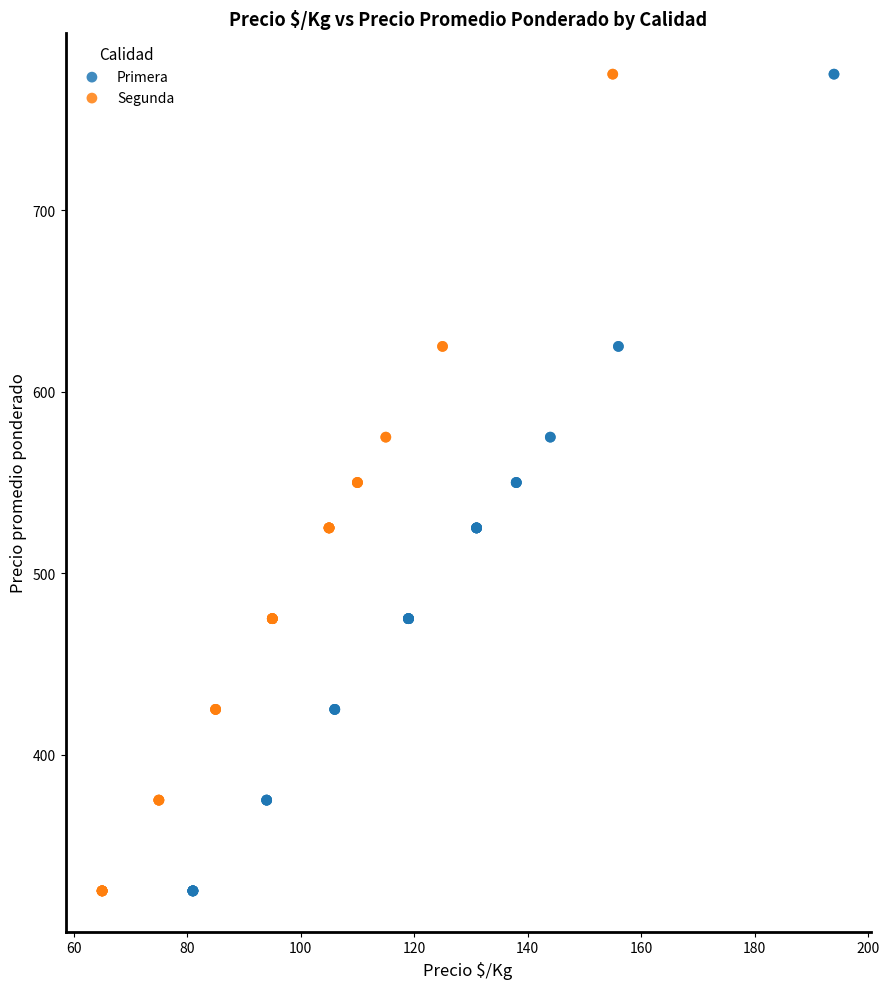

What are all the series names shown in the legend?

Primera, Segunda